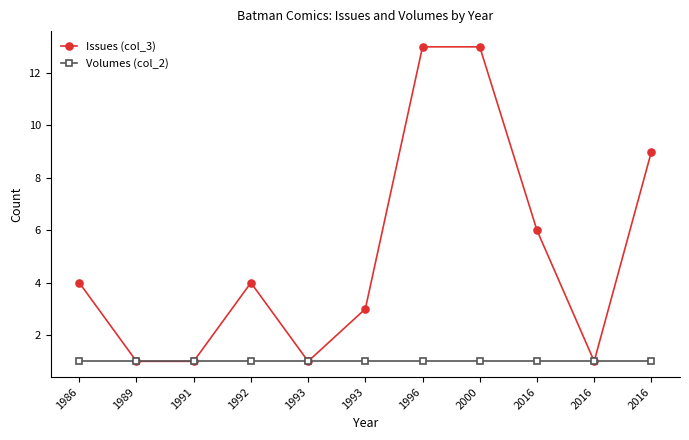

Is the value of Volumes (col_2) at 2016 greater than the value of Issues (col_3) at 1993?

No